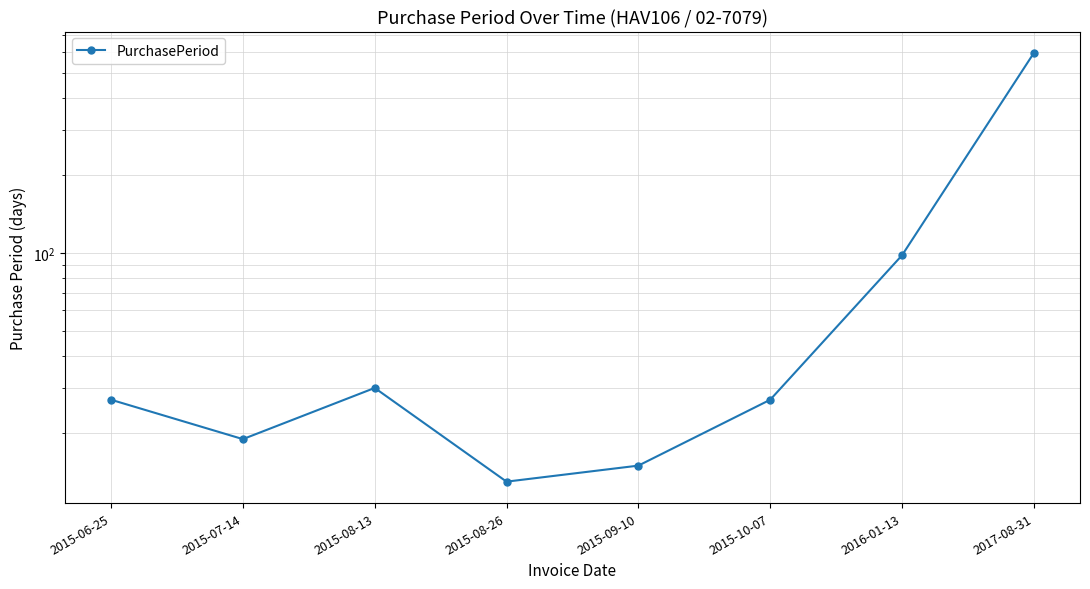

Rank the categories by value from highest to lowest.

2017-08-31, 2016-01-13, 2015-08-13, 2015-06-25, 2015-10-07, 2015-07-14, 2015-09-10, 2015-08-26